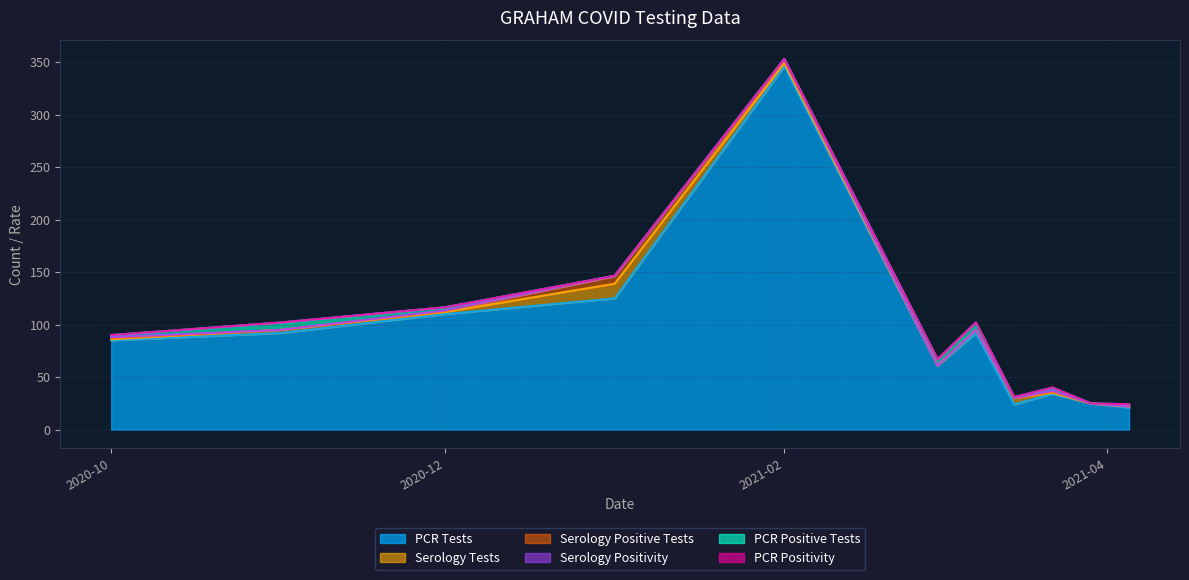

What is the value of the PCR Tests point at the 6th from the left?

61.0